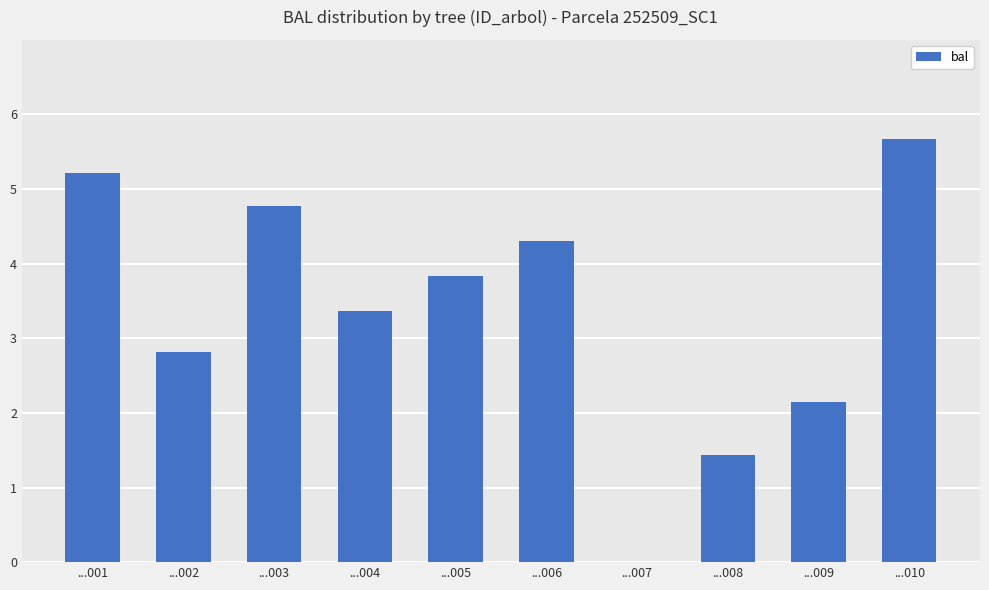

Does the chart contain stacked bars?

No